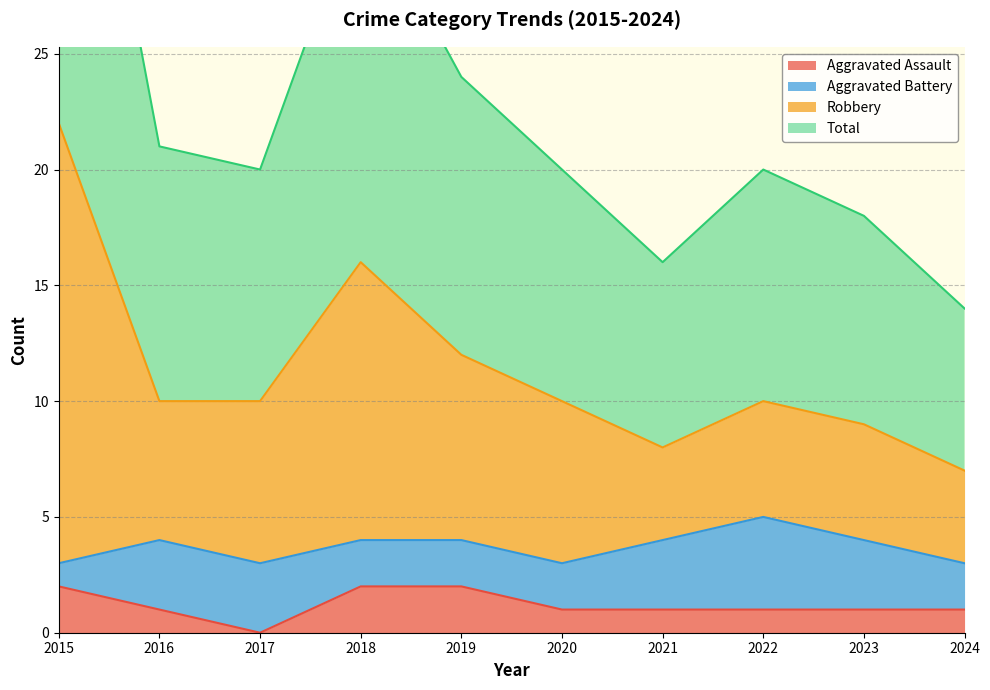

Is it true that Aggravated Assault equals 3 at 2018?

False